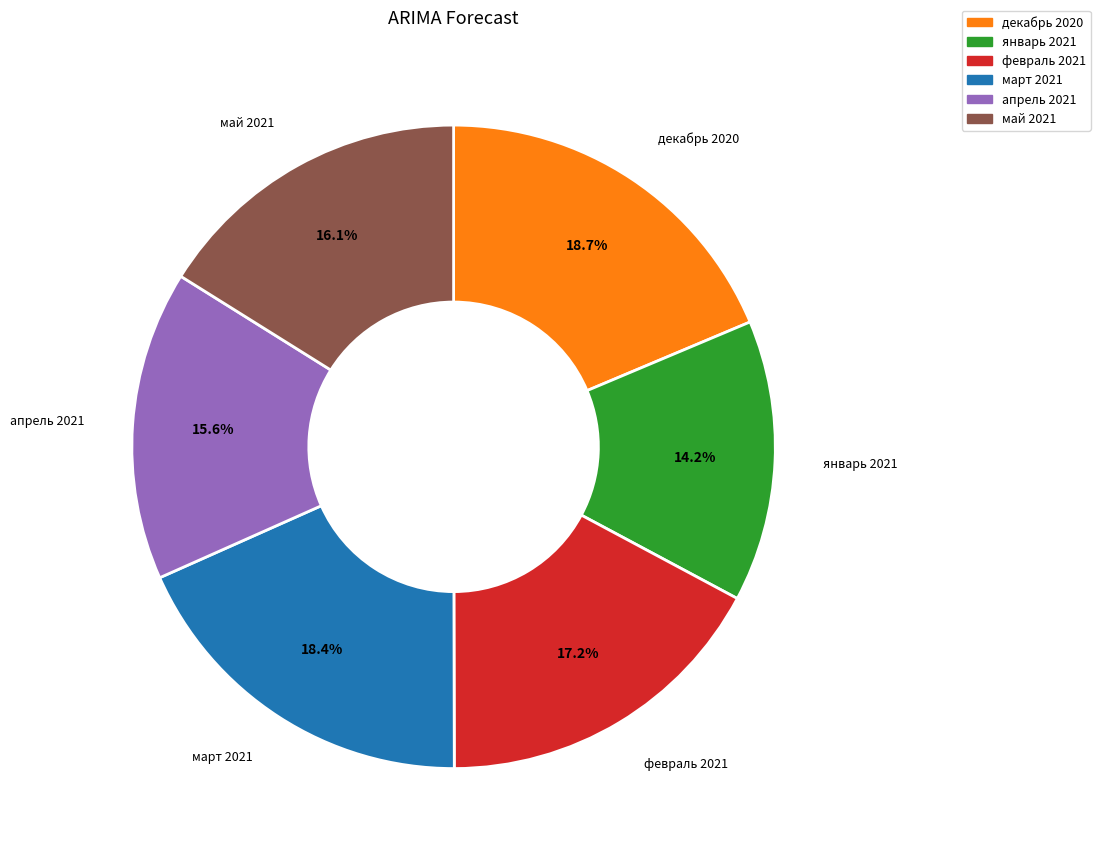

Does февраль 2021 represent more than half of the total?

No